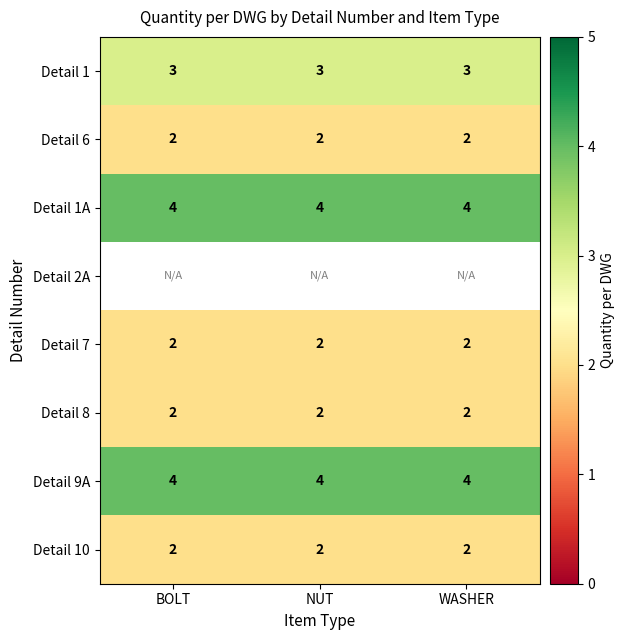

The Detail 6 series shows 2.6 at WASHER. True or false?

False